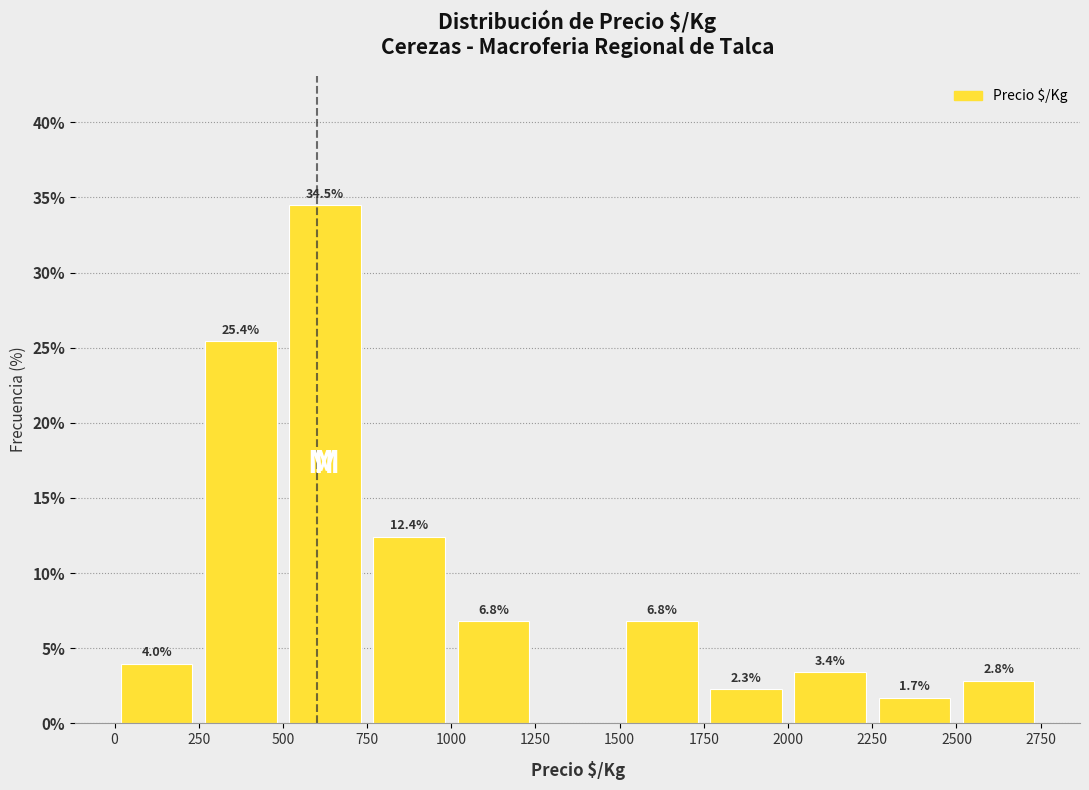

Over which range of the x-axis is the bar tallest?

500 to 750